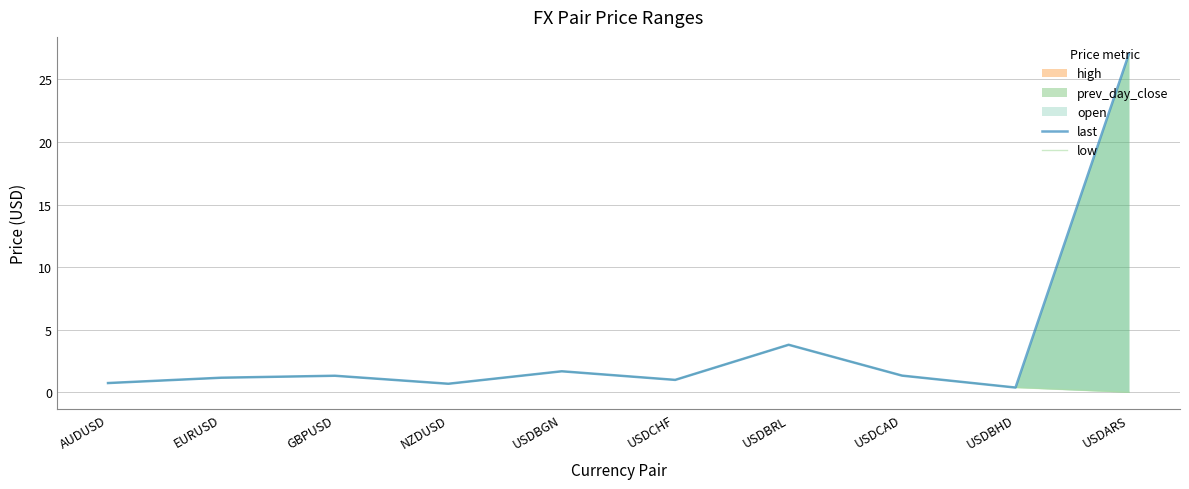

At which label does low first exceed 1?

EURUSD